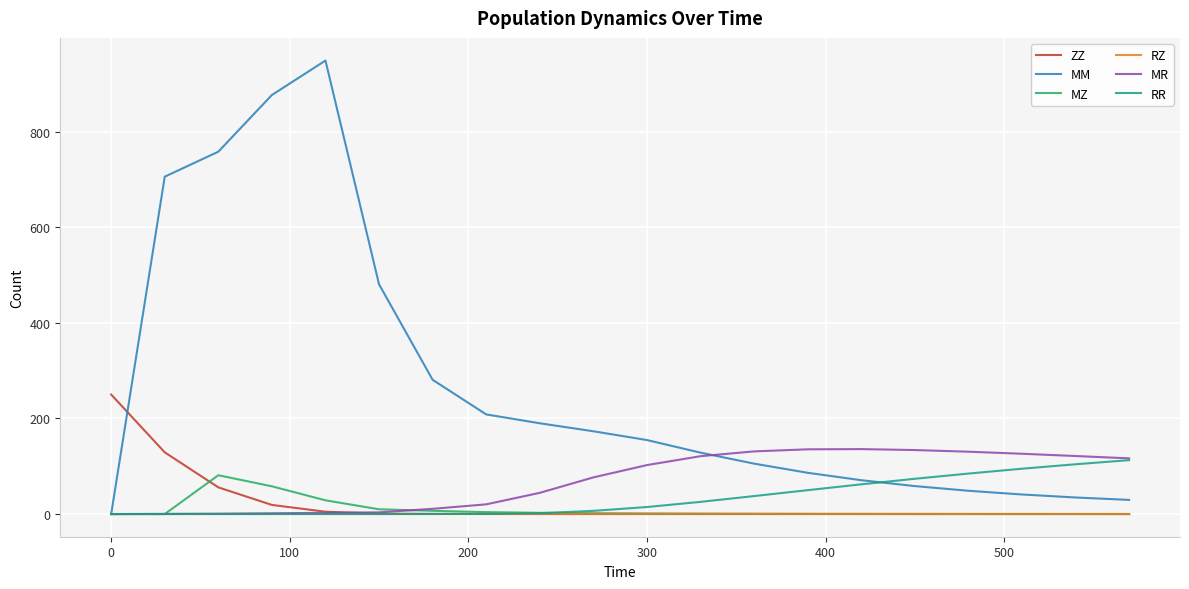

Which series has the largest range (max minus min)?

MM